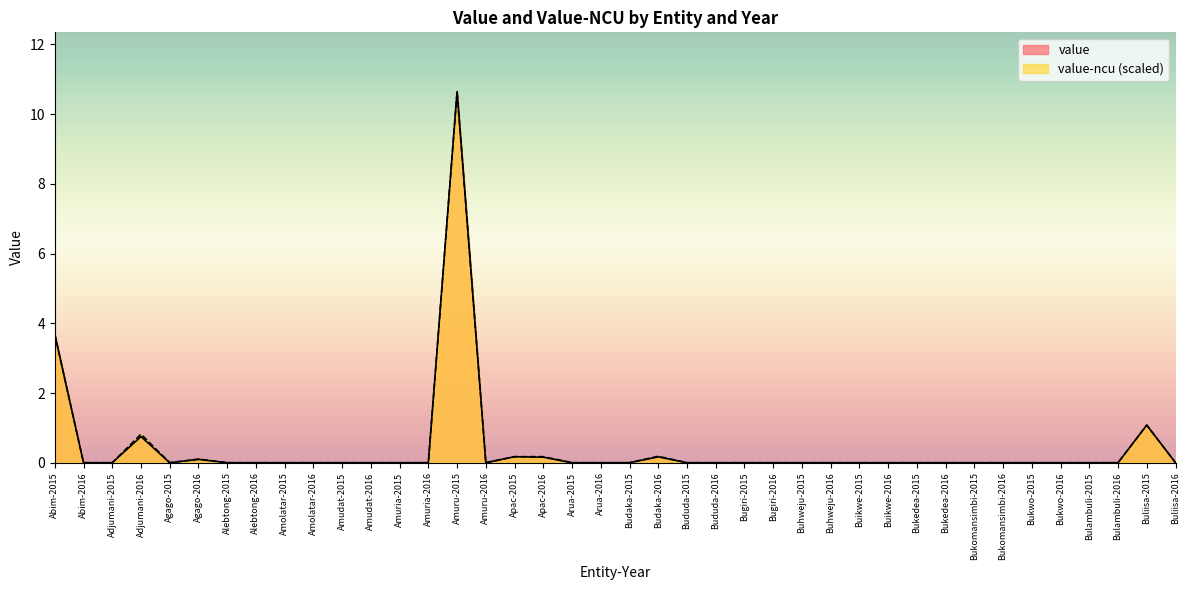

What are all the series names shown in the legend?

value, value-ncu (scaled)